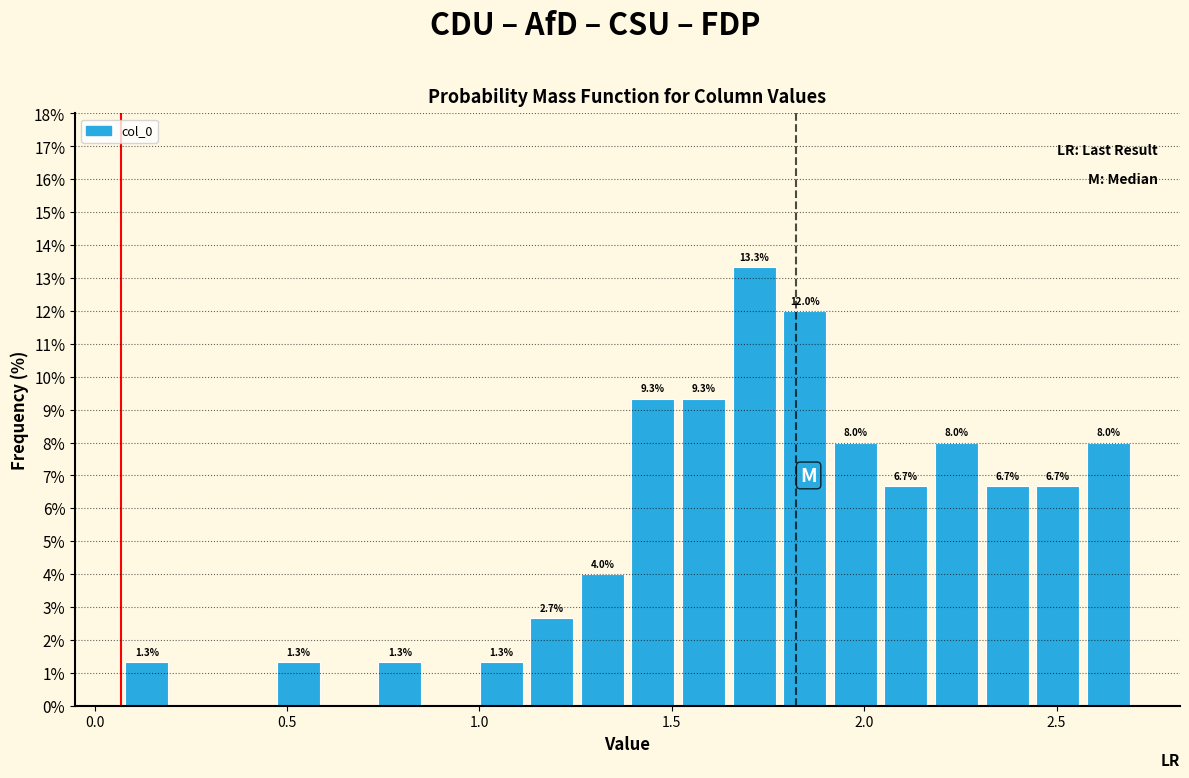

Around what value on the x-axis is the tallest bar? Give the approximate position of its centre, as read against the axis.

1.70